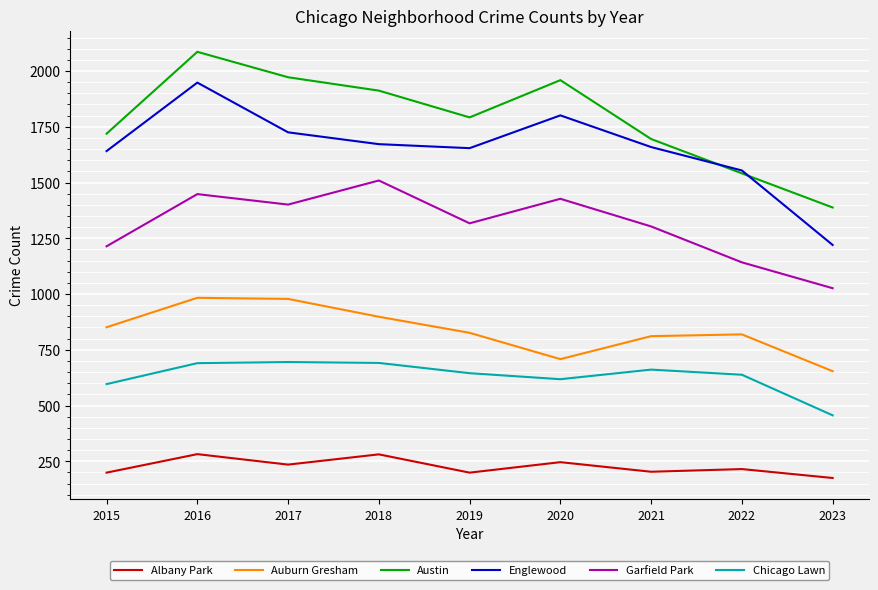

Which series has the largest total across all categories?

Austin